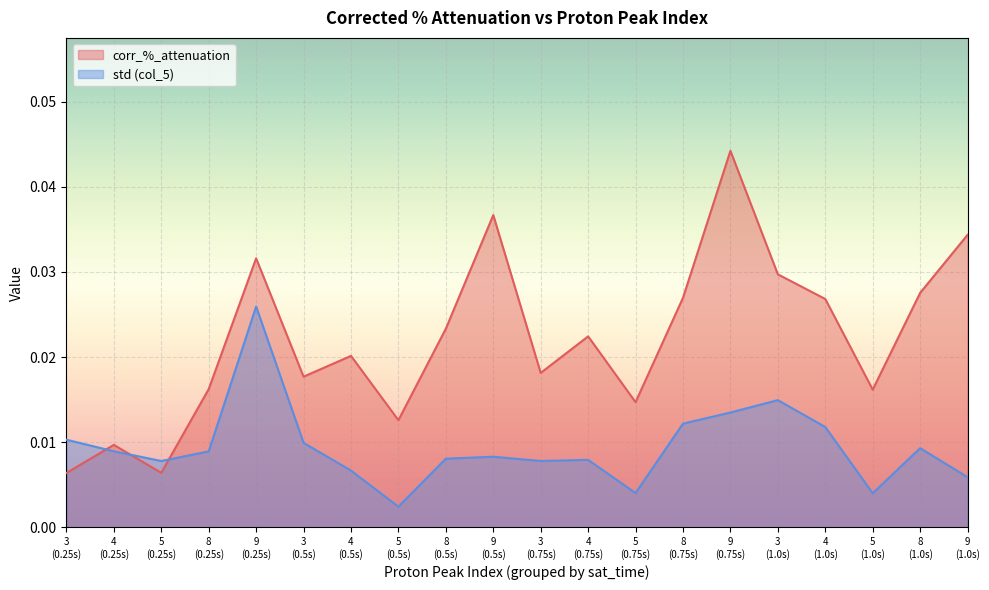

List the series in order of their overall mean, lowest first.

std (col_5), corr_%_attenuation